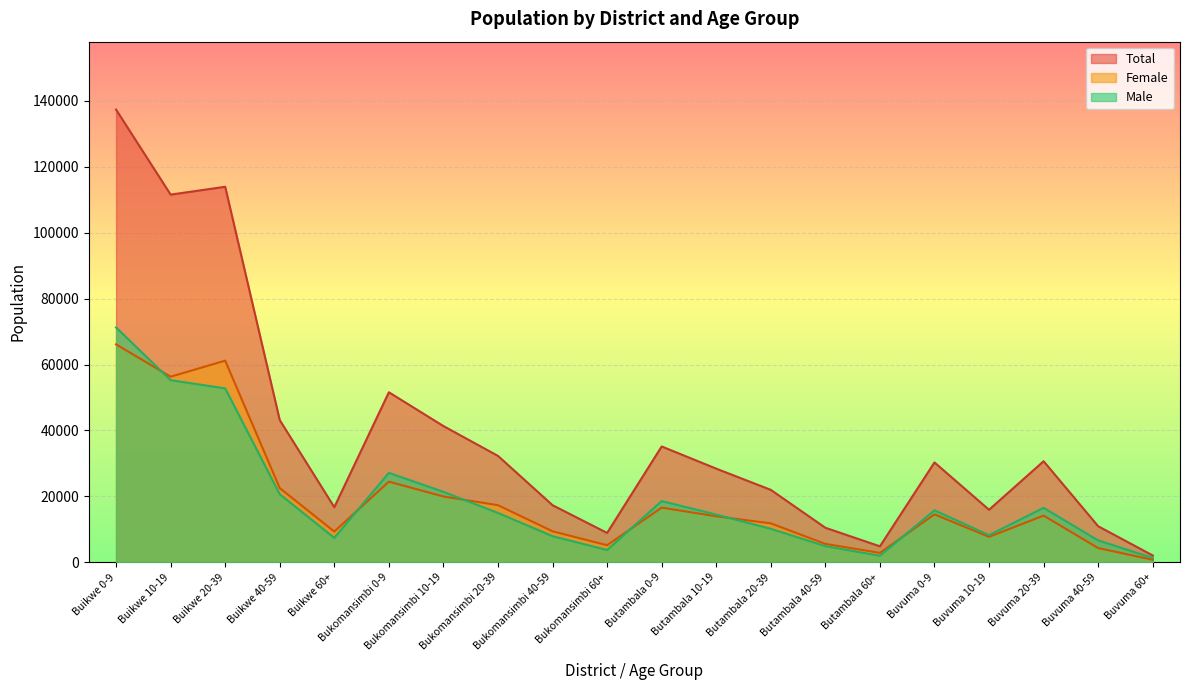

What is the minimum value shown in the chart?

755